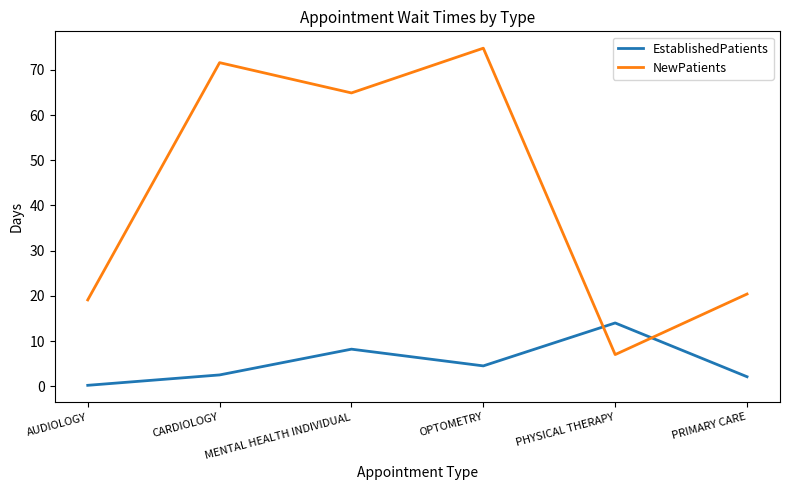

What position from the right is OPTOMETRY?

3